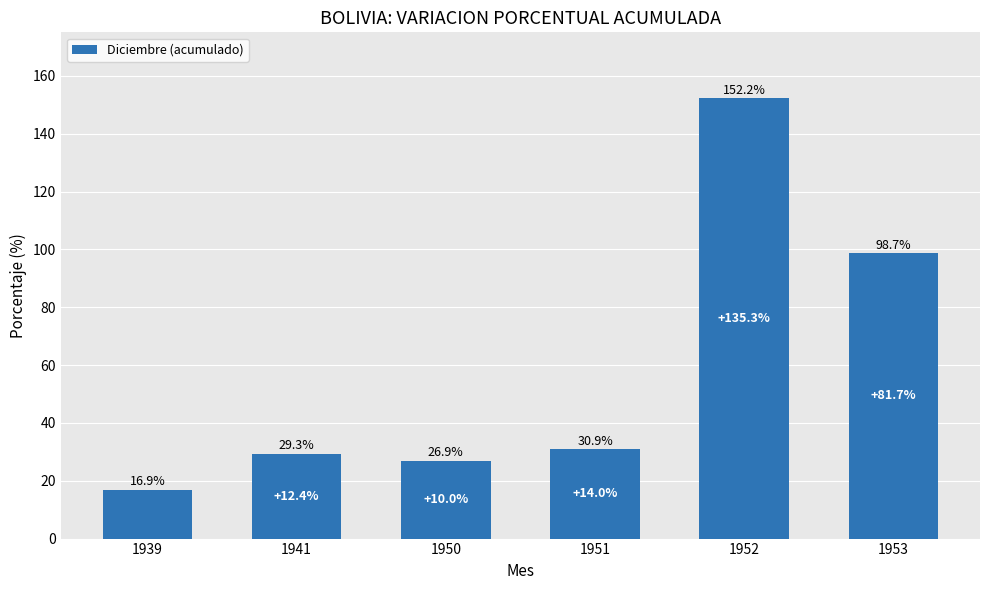

At which label does the data first exceed 30?

1951